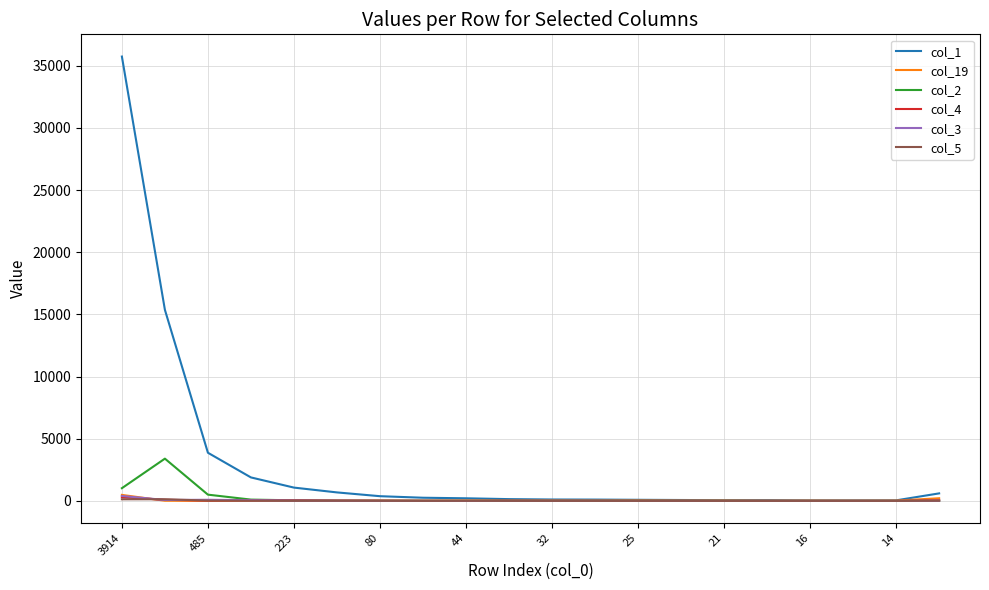

Count the number of data series in this chart.

6